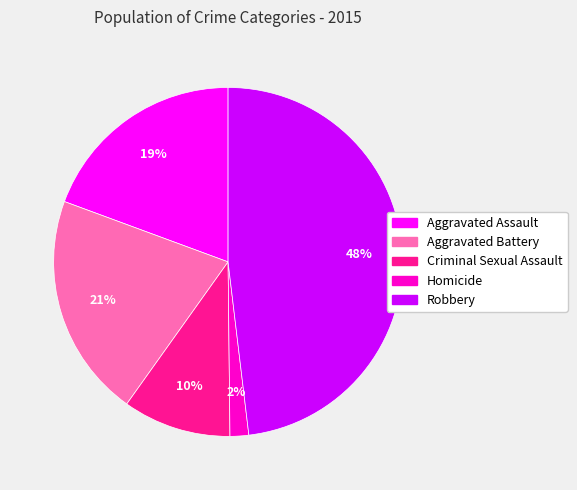

True or false: Robbery accounts for 48% of the total.

True